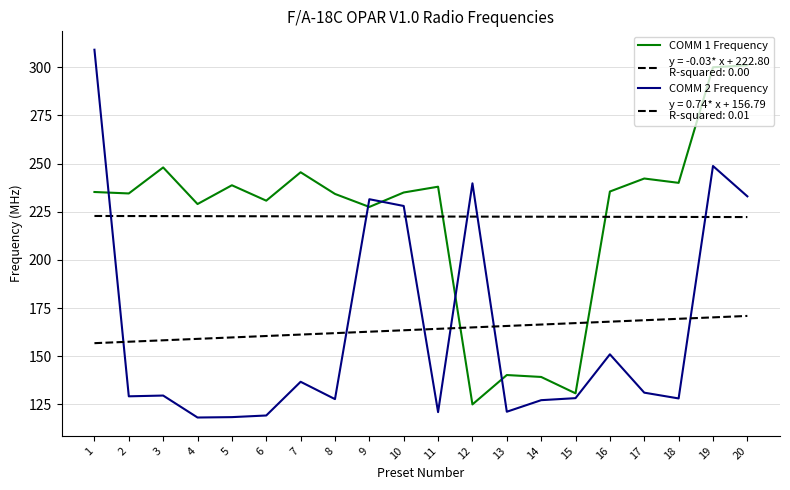

Does the chart have visible grid lines?

Yes